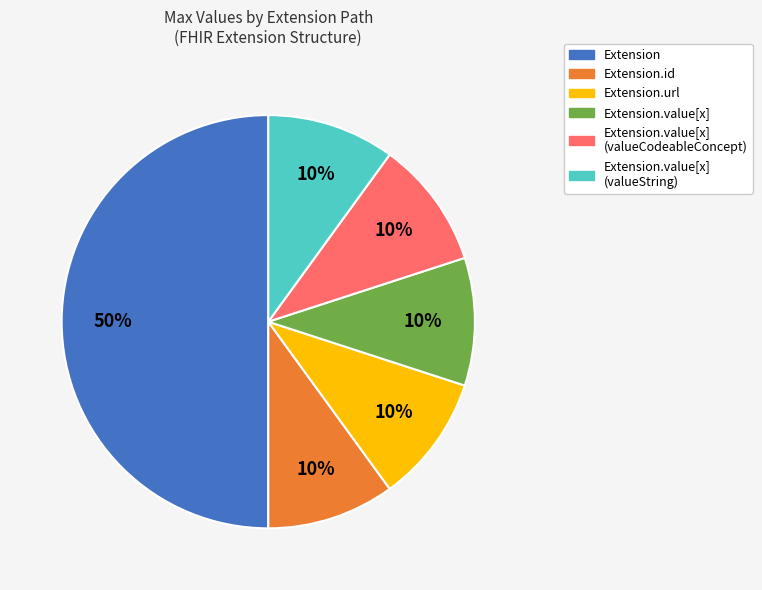

To the nearest percent, what is the difference between the largest and smallest slice percentages?

40%